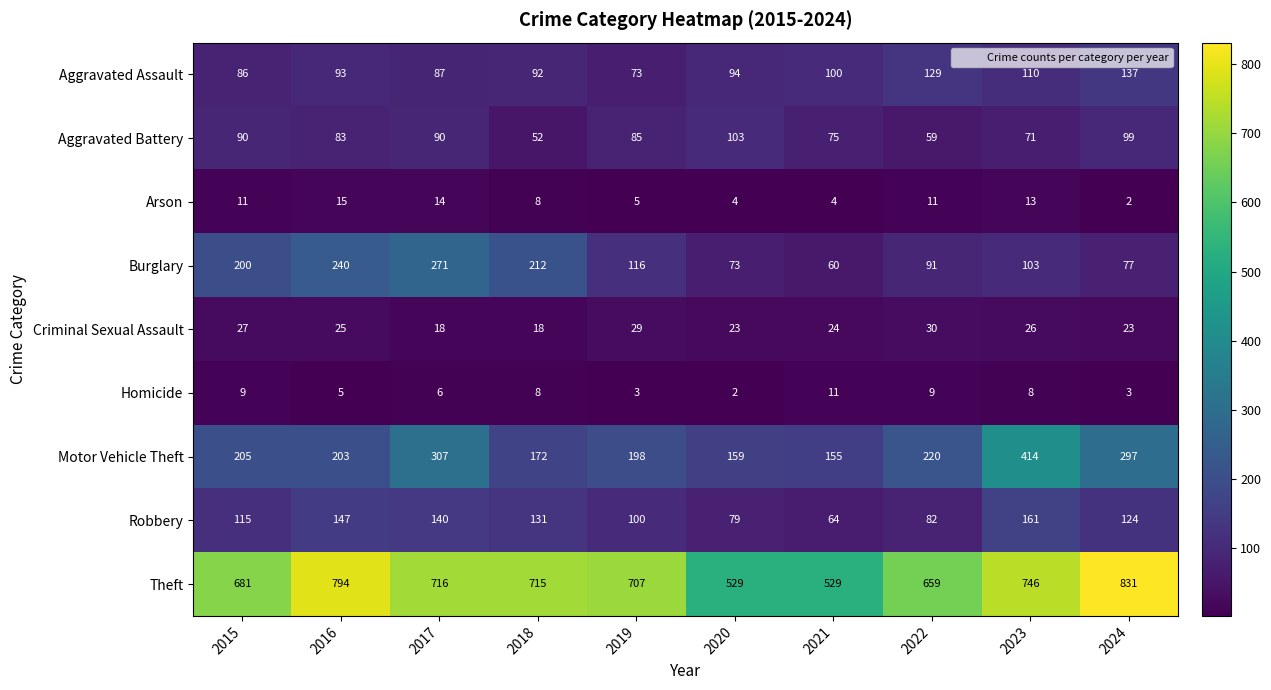

Rank the series at 2024 from lowest to highest value.

Arson, Homicide, Criminal Sexual Assault, Burglary, Aggravated Battery, Robbery, Aggravated Assault, Motor Vehicle Theft, Theft